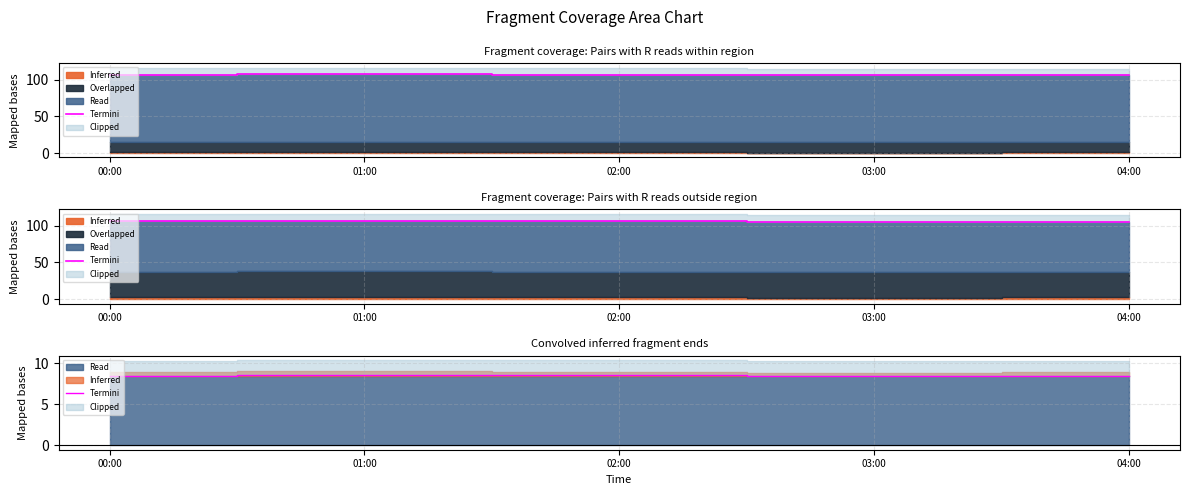

How many points are higher than both their immediate neighbors (excluding endpoints)?

1